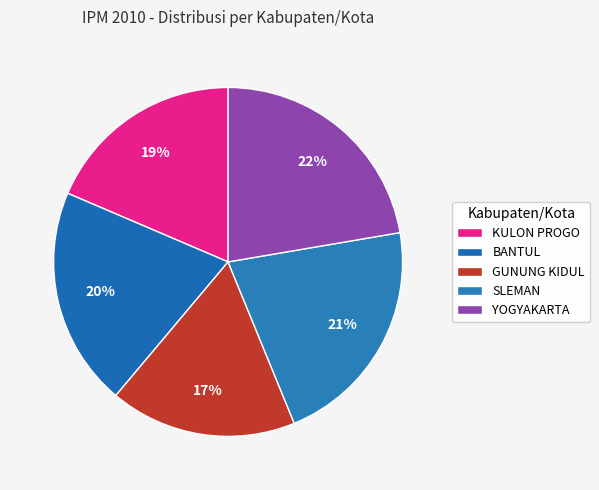

Which category has the smallest portion of the pie?

GUNUNG KIDUL